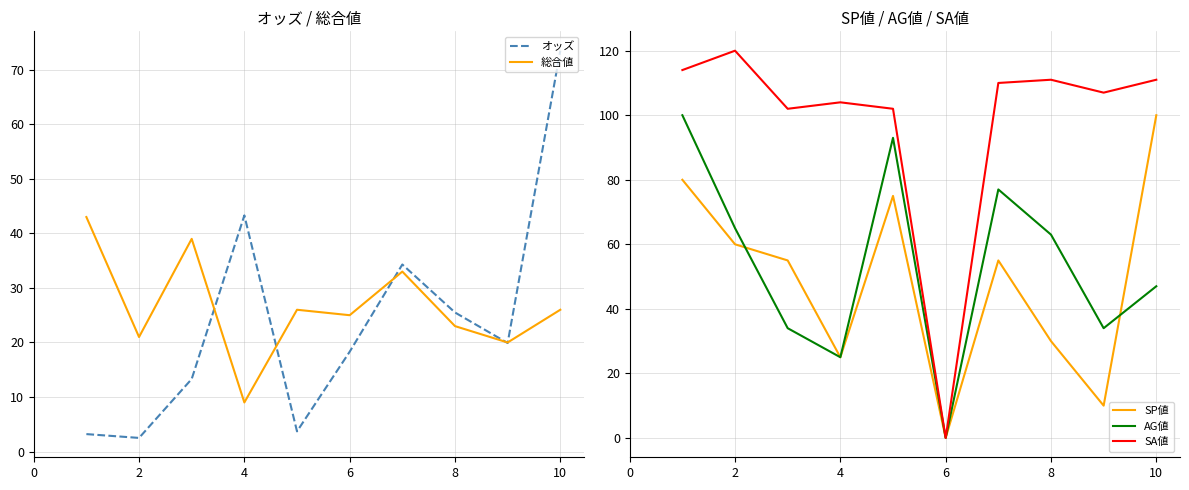

What is the minimum value for 総合値?

9.0